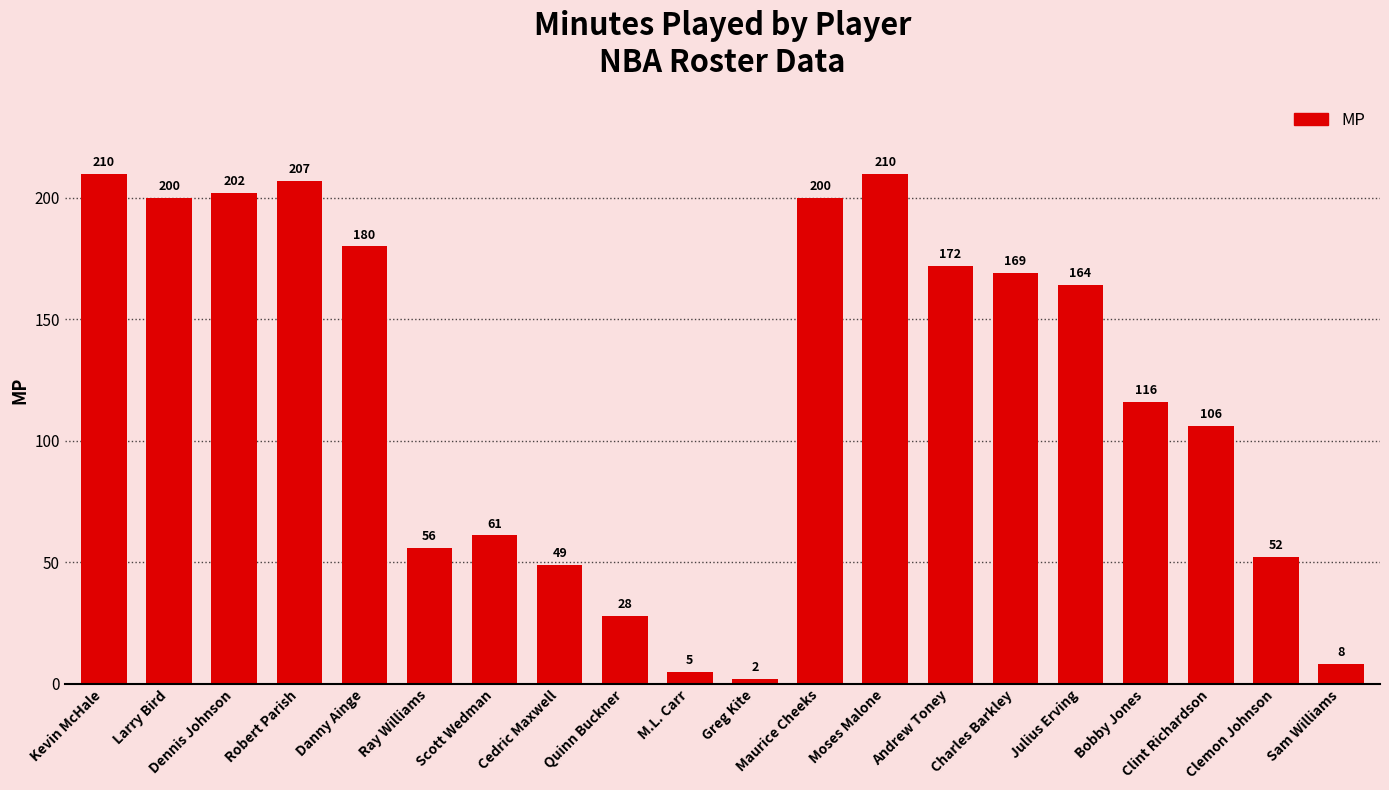

Are the bars horizontal?

No